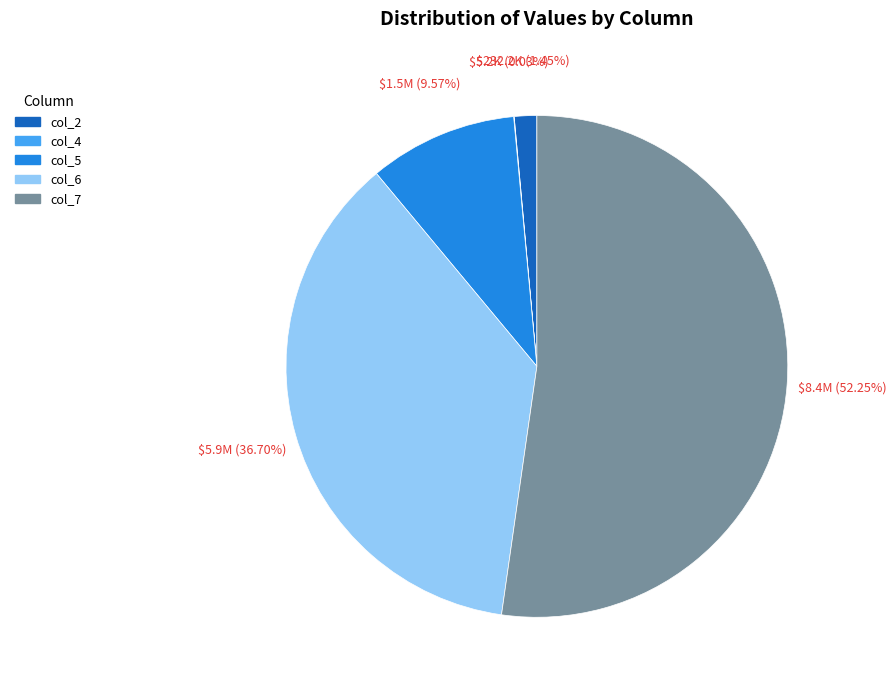

Combined, do col_6 and col_5 account for over 50%?

No